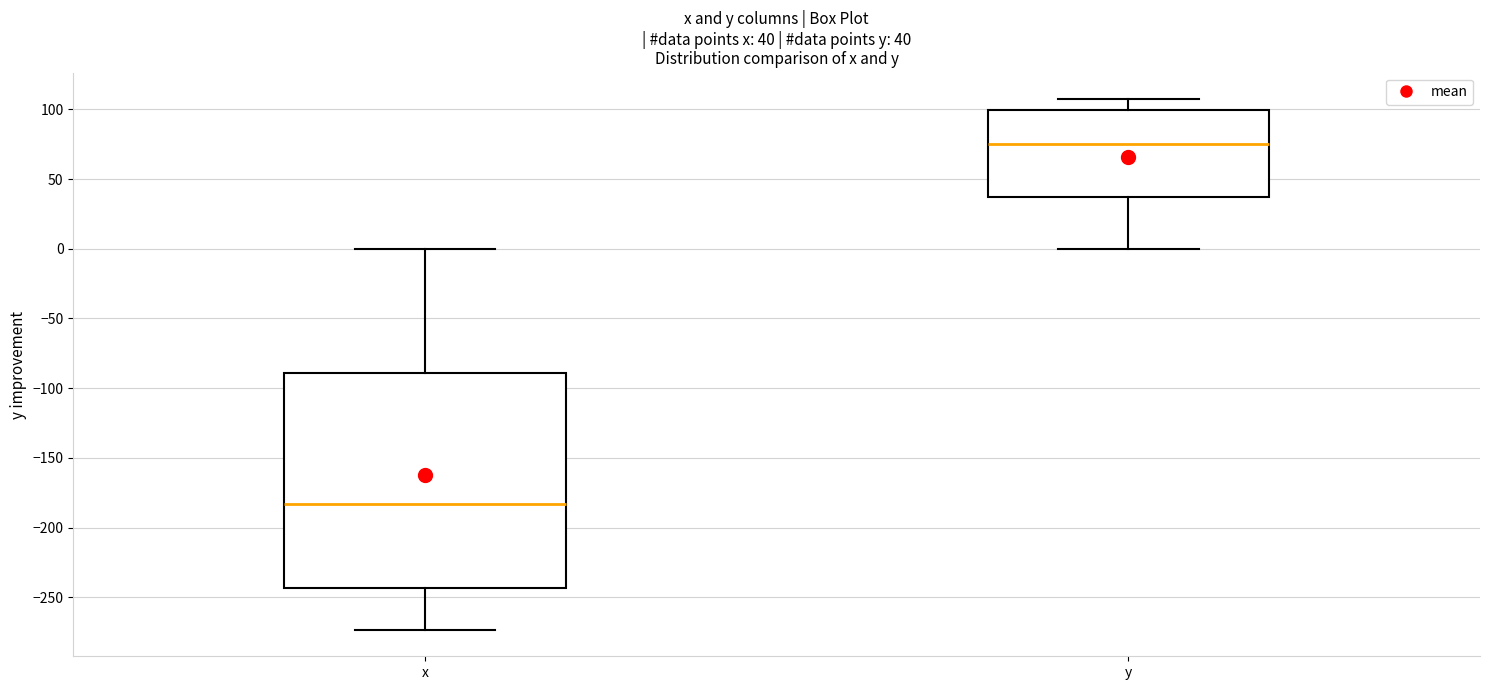

Which box's median line is the highest?

y